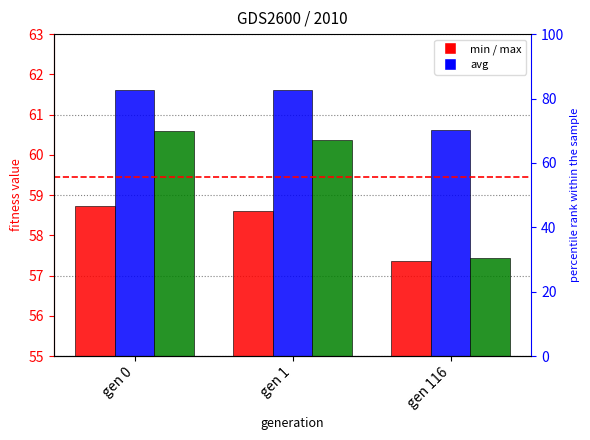

True or false: max has a value of 60.6 at gen 116.

True